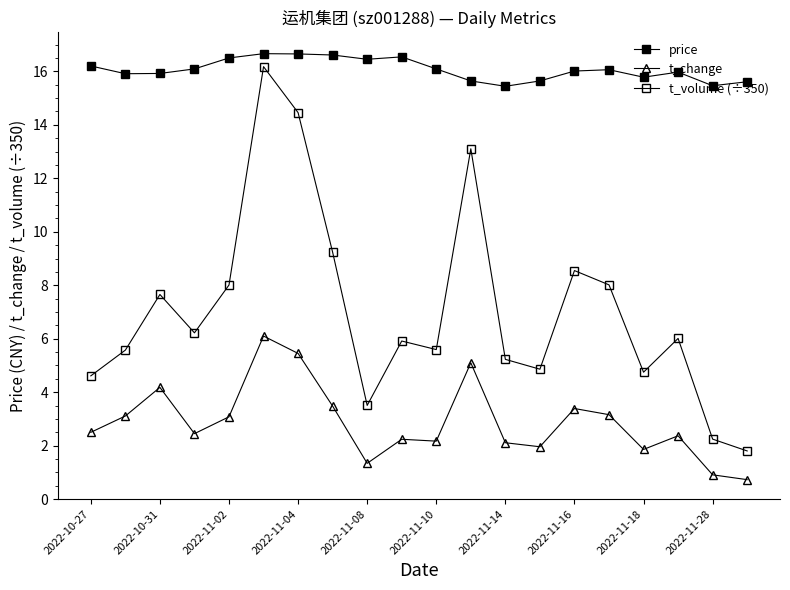

How many lines are shown in the chart?

3